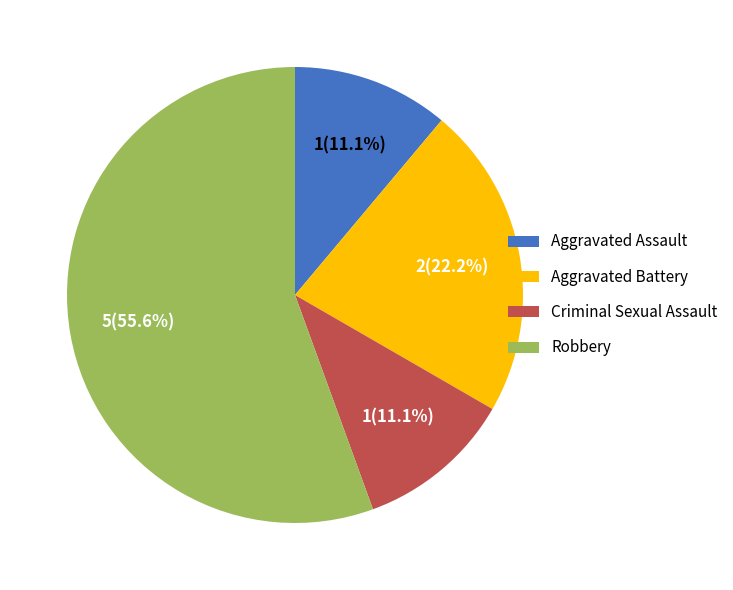

The Criminal Sexual Assault slice represents 11% of the pie. True or false?

True